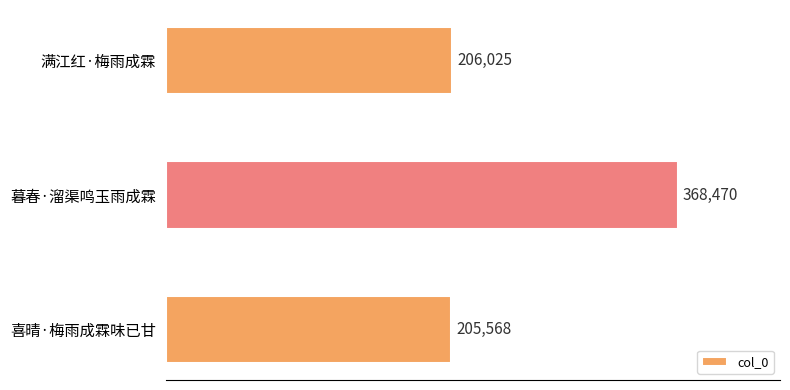

What is the smallest value displayed?

205568